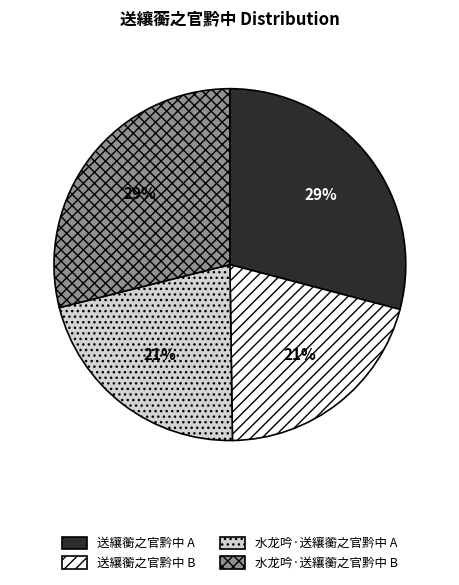

Is there a majority slice in this chart?

No